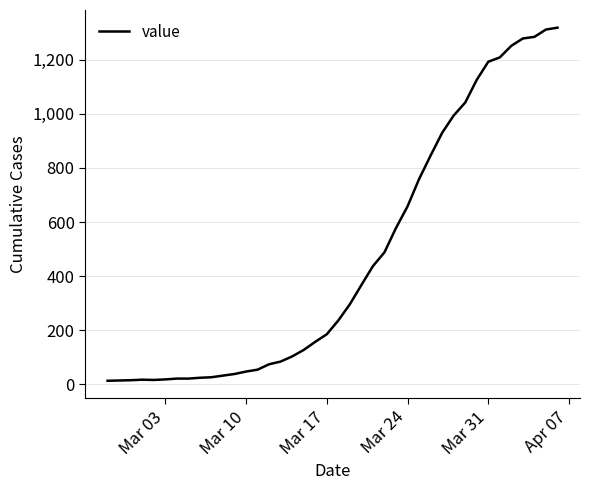

What is the greatest value displayed?

1319